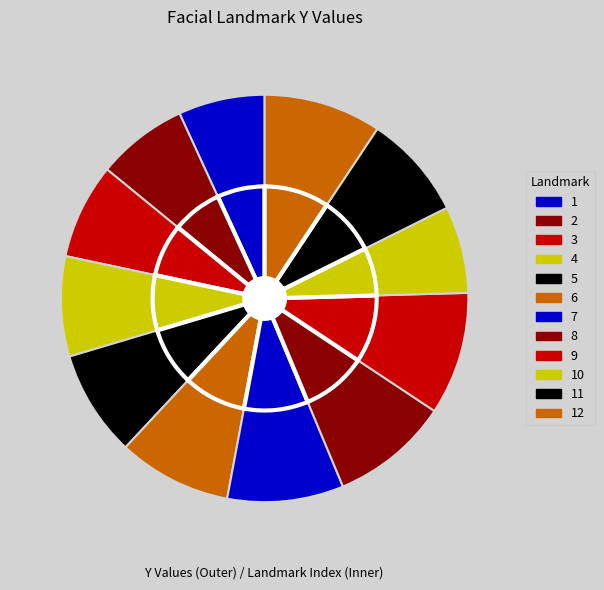

What percentage is the 5 slice, to the nearest percent?

8%